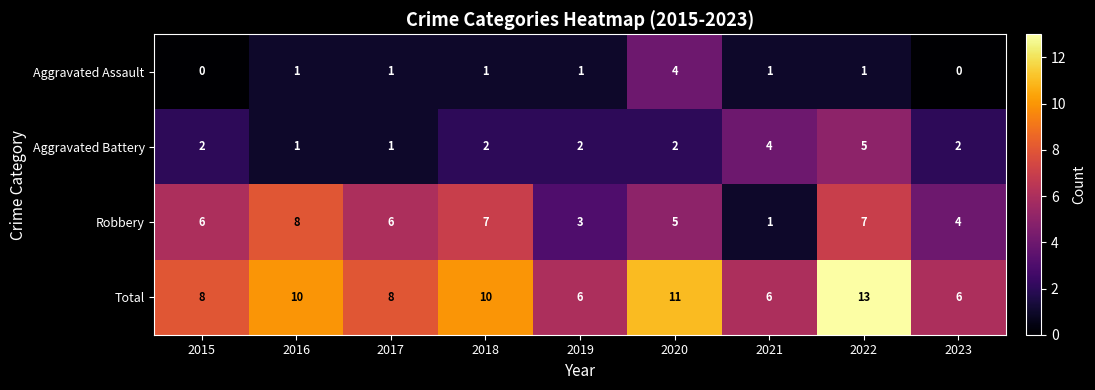

How many categories are shown in the chart?

9